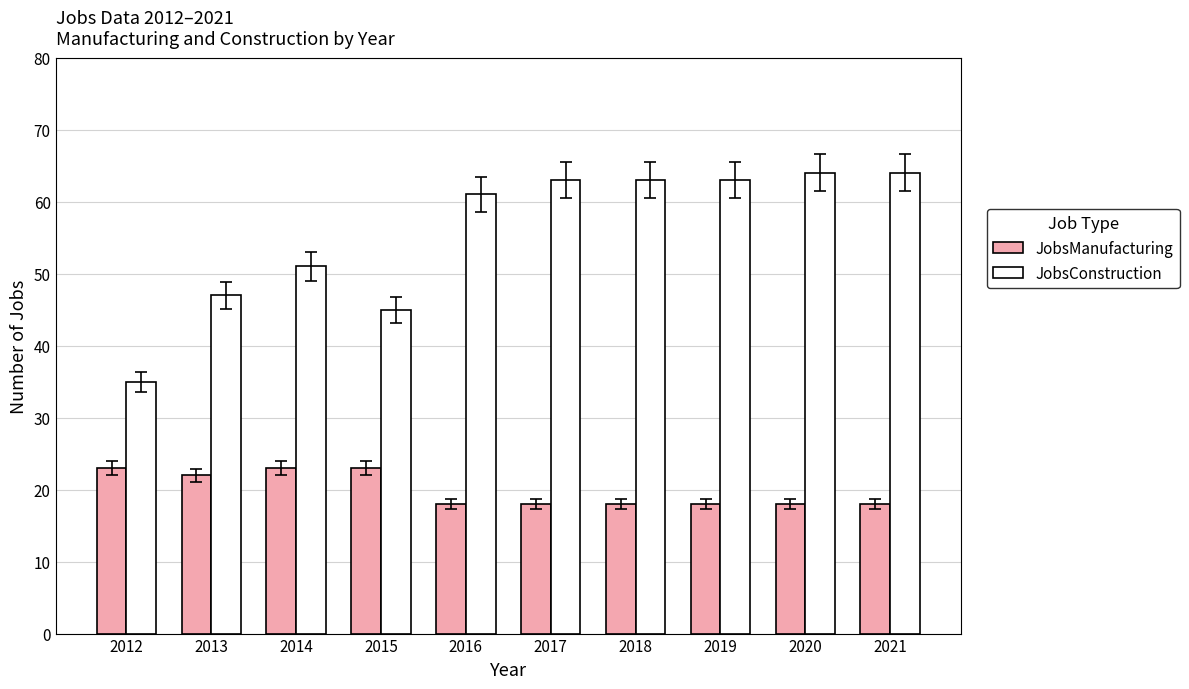

What is the difference between the second highest and second lowest values in the JobsConstruction series?

19